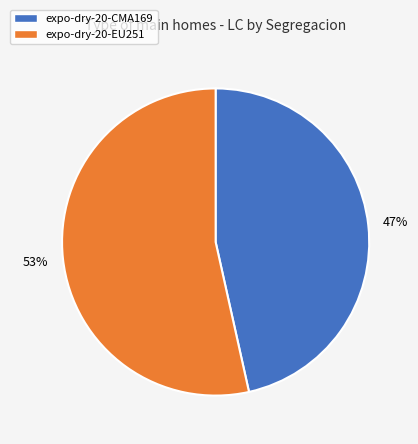

Does any single category account for the majority?

Yes